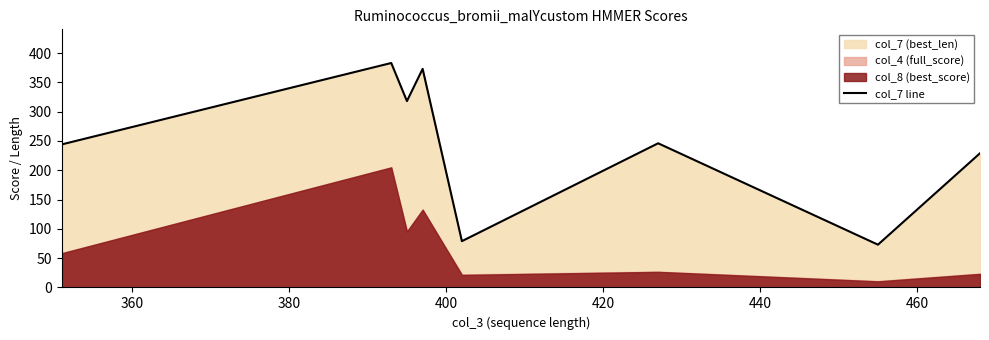

The chart shows a value of 136 at 340. True or false?

False